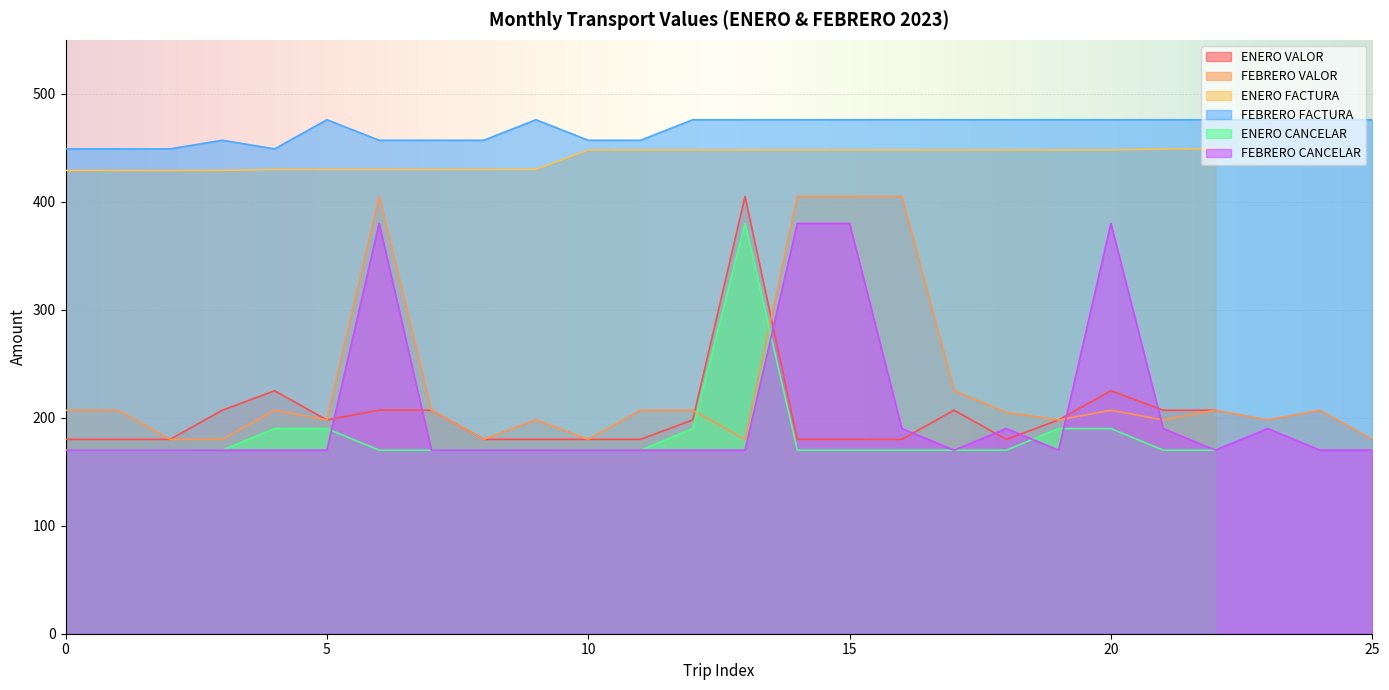

True or false: FEBRERO CANCELAR has a value of 170 at 8.

True